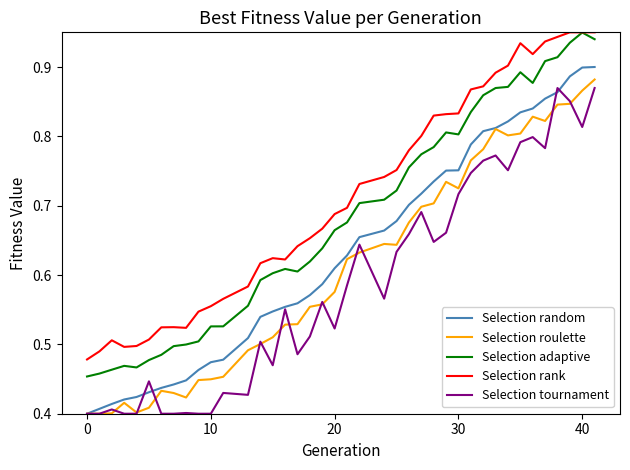

List the series in order of their overall mean, lowest first.

Selection tournament, Selection roulette, Selection random, Selection adaptive, Selection rank